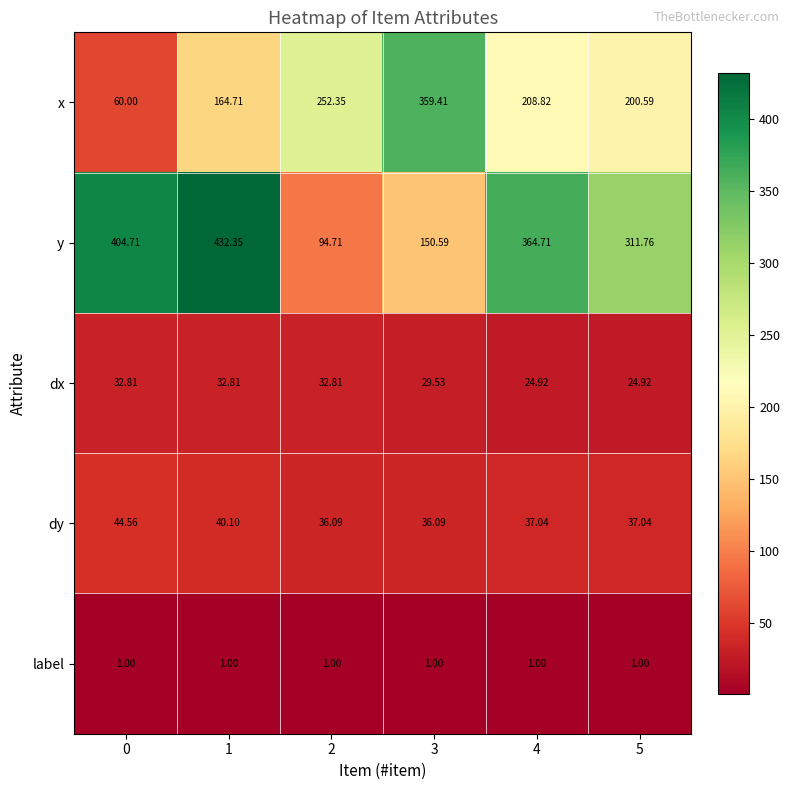

Rank the series at 0 from lowest to highest value.

label, dx, dy, x, y